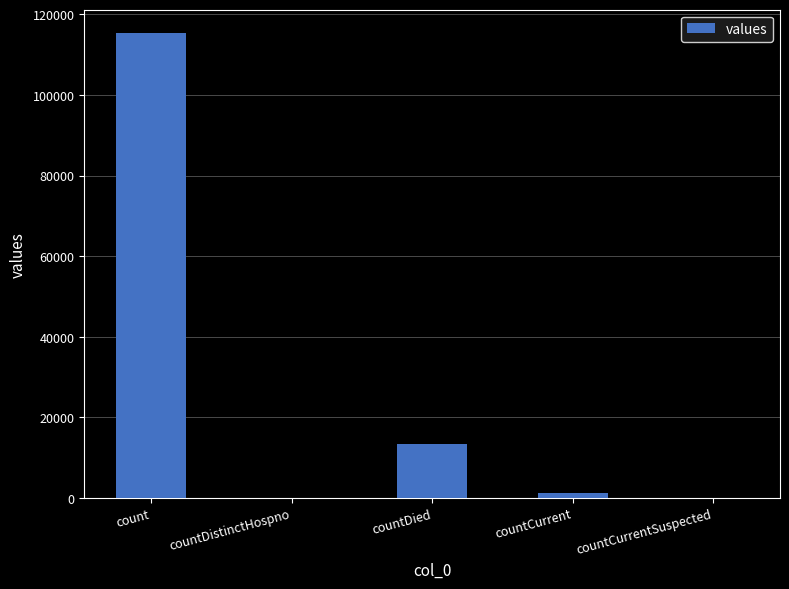

Reading left to right, transcribe all the data shown in this chart.

count=115379	countDistinctHospno=0	countDied=13343	countCurrent=1383	countCurrentSuspected=0